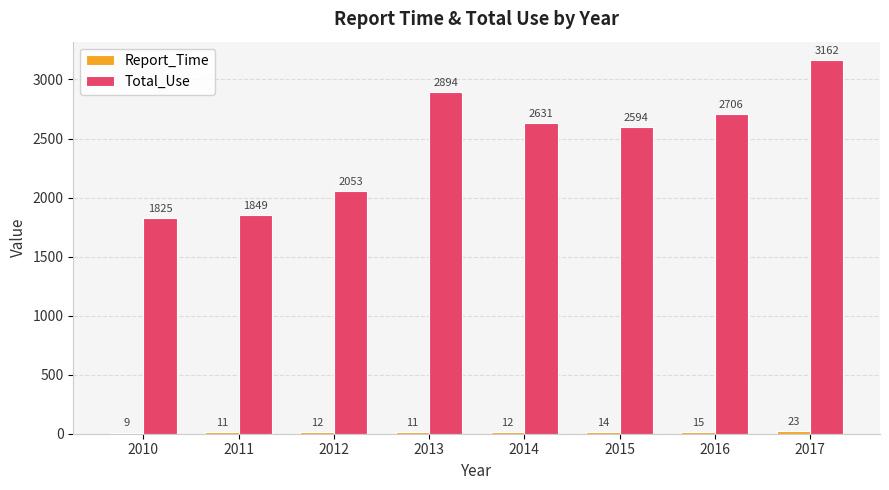

Is it true that Total_Use equals 903 at 2014?

False